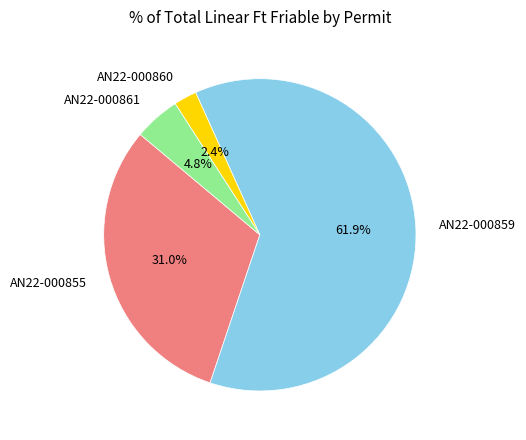

Between AN22-000859 and AN22-000861, which is larger?

AN22-000859